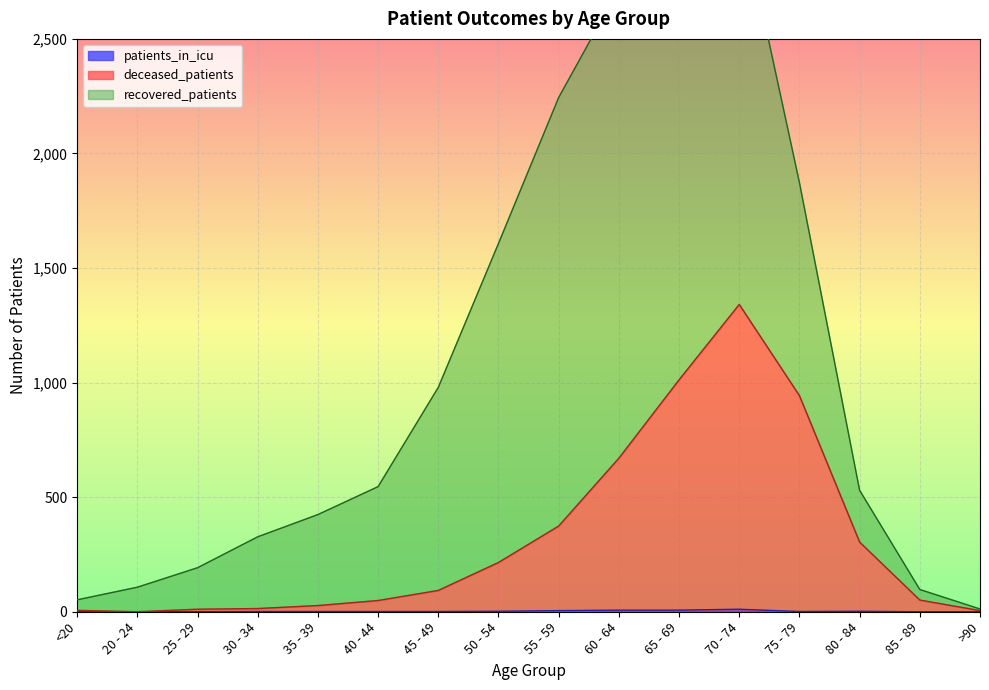

The patients_in_icu series shows 1 at 75 - 79. True or false?

True